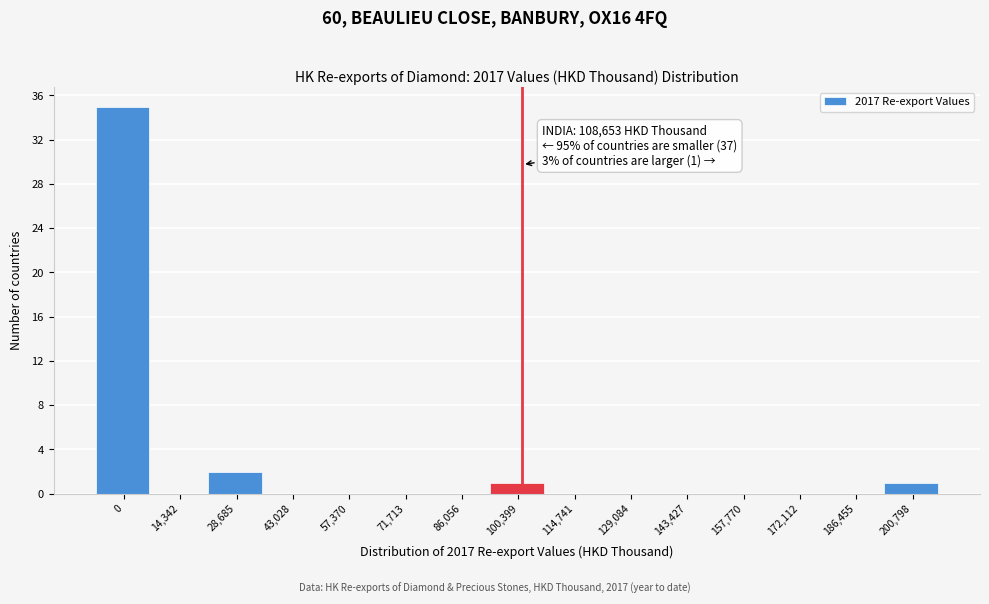

Reading left to right, extract all data points from this chart.

0=35	14,342=0	28,685=2	43,028=0	57,370=0	71,713=0	86,056=0	100,399=1	114,741=0	129,084=0	143,427=0	157,770=0	172,112=0	186,455=0	200,798=1